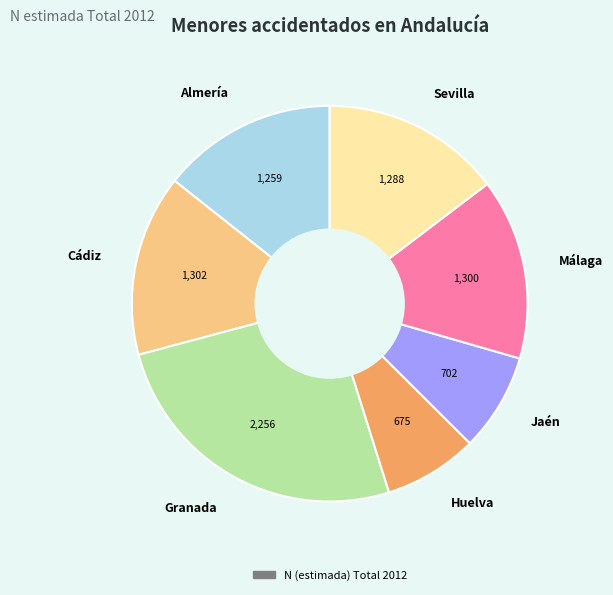

The Granada slice represents 26% of the pie. True or false?

True